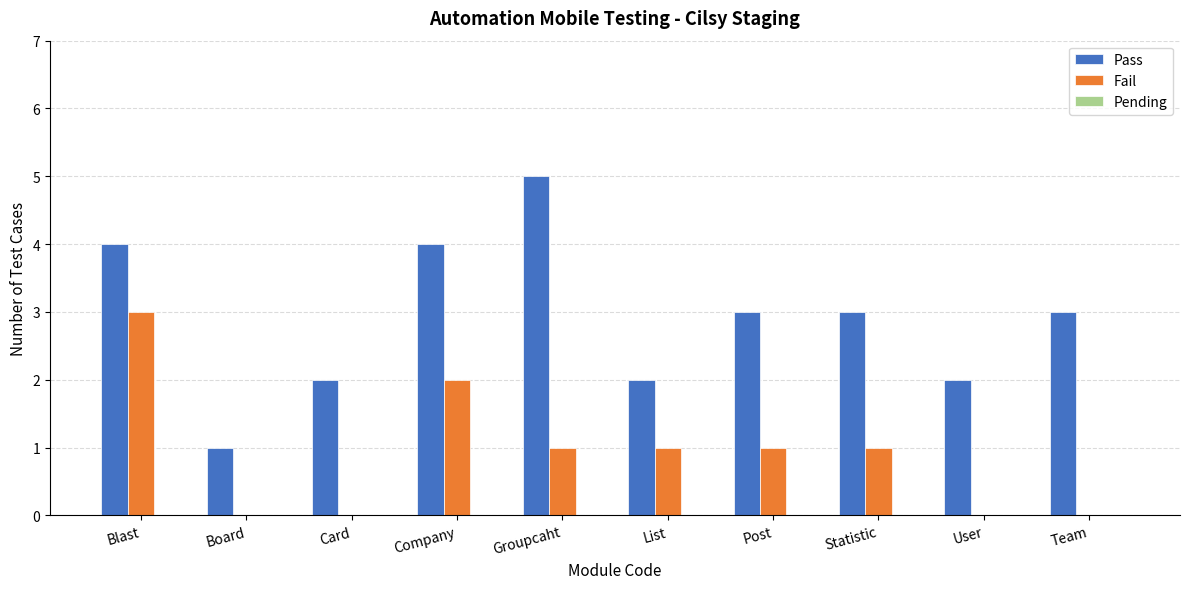

What is the total value across all series at Groupcaht?

6